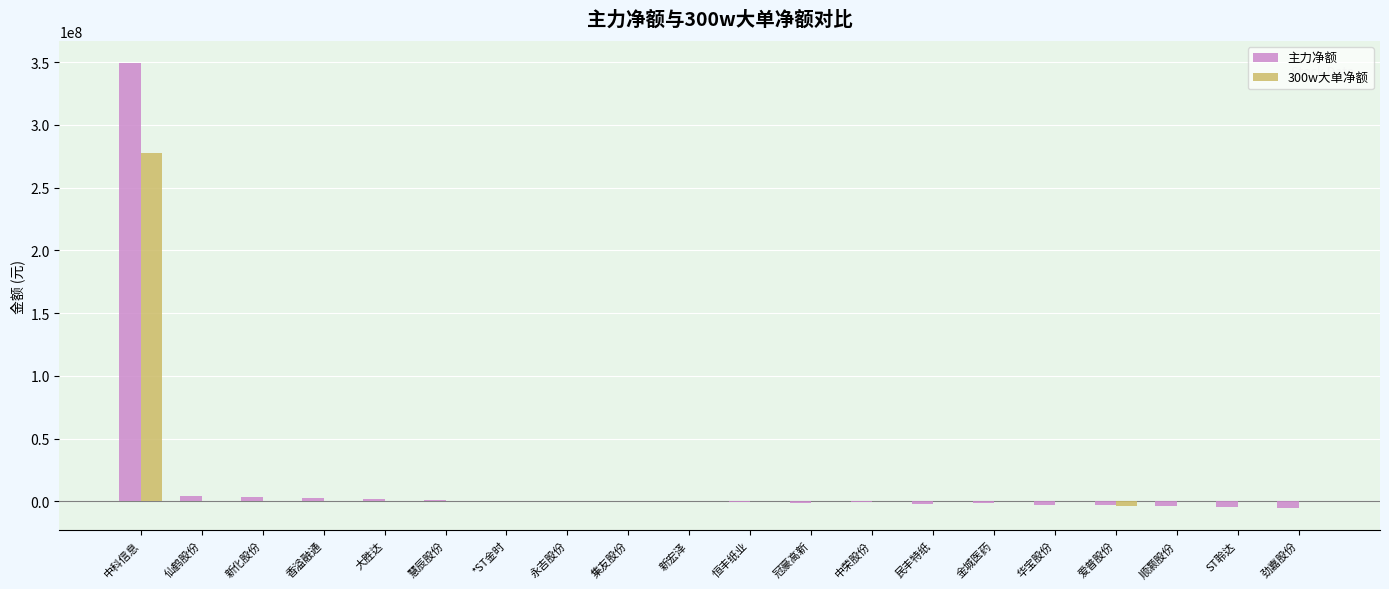

The value of 300w大单净额 at 香溢融通 is 0. True or false?

True